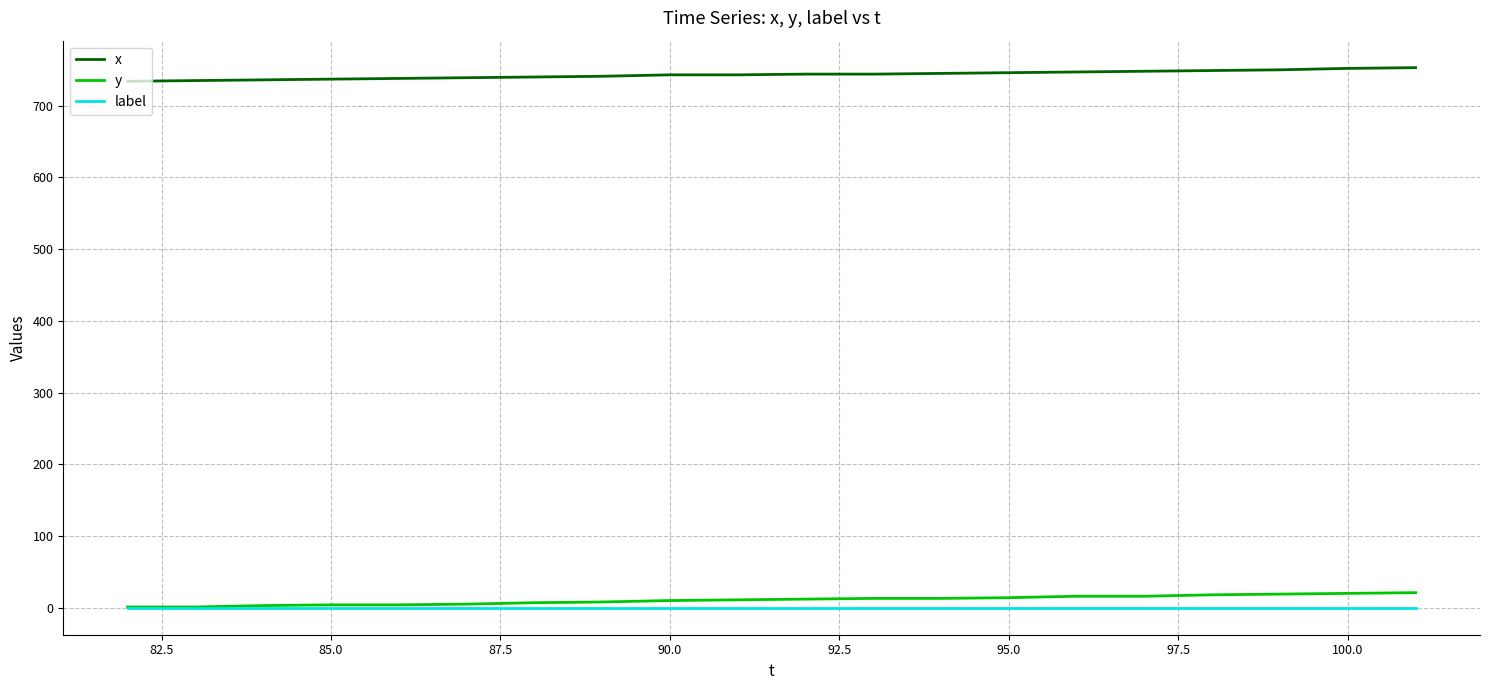

Does the chart display data point markers on the line(s)?

No